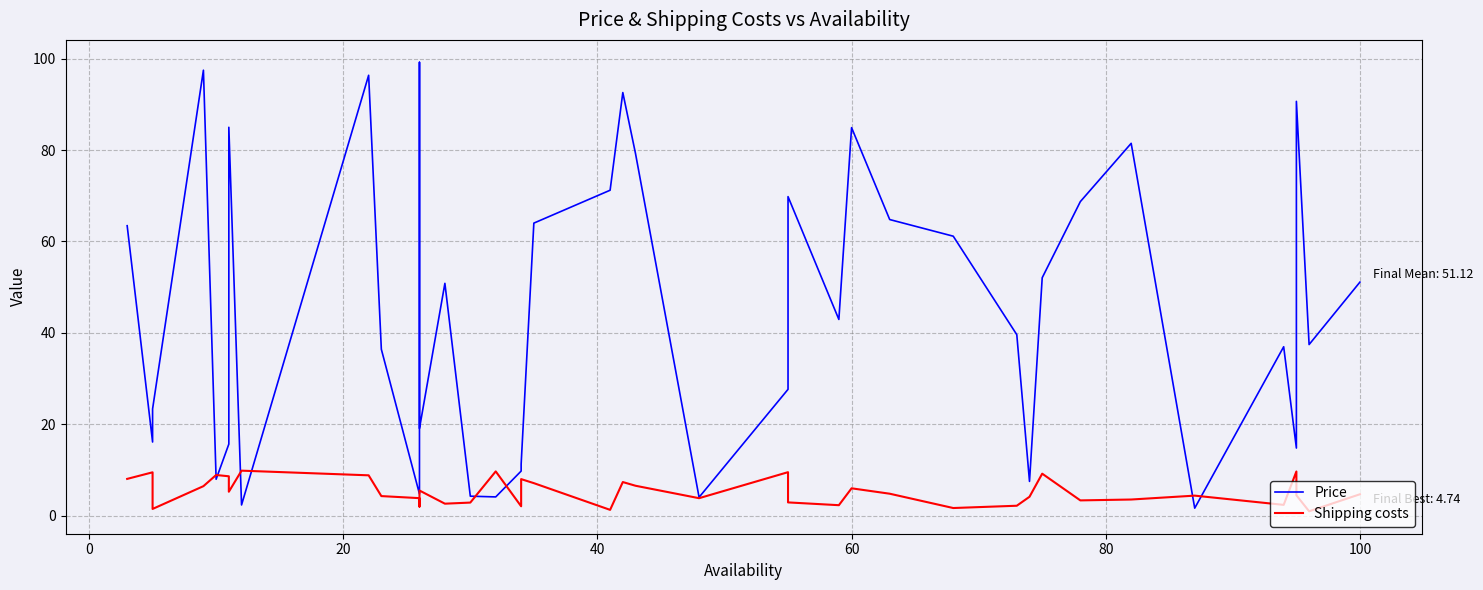

How many lines are shown in the chart?

2